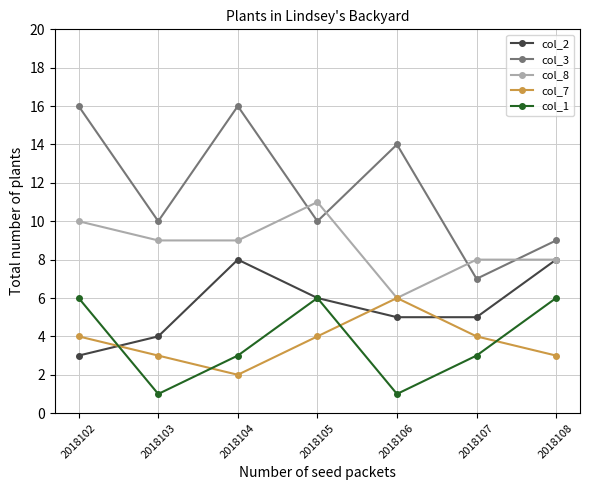

Rank the series at 2018103 from highest to lowest value.

col_3, col_8, col_2, col_7, col_1